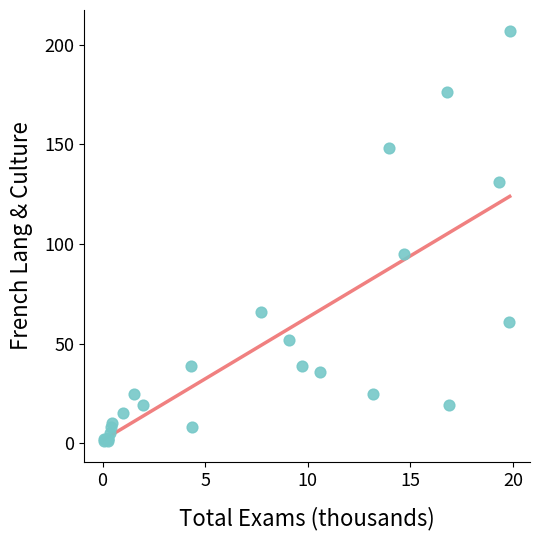

What Y value in the scatter plot is closest to 104?

95